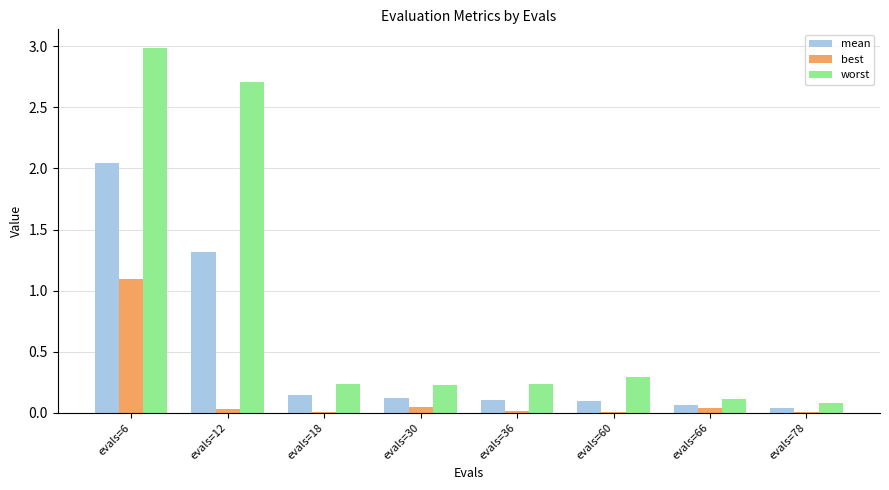

At which category is the sum across all series the highest?

evals=6